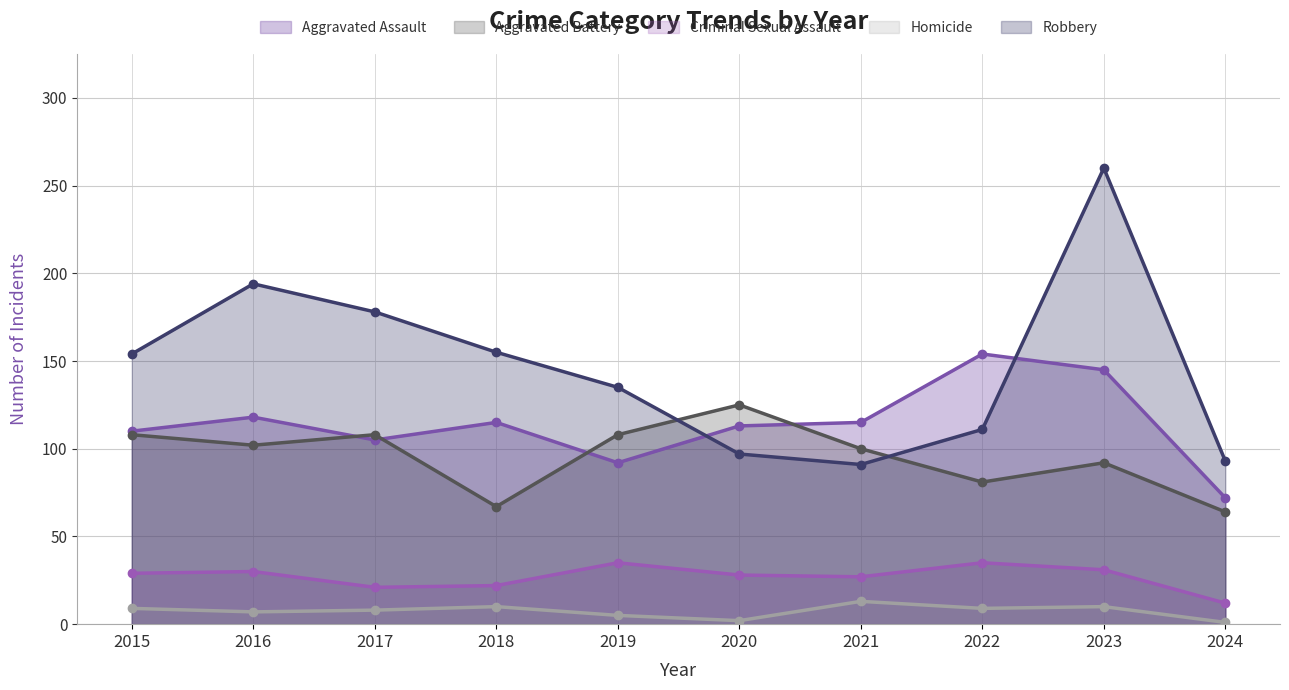

What is the total value across all series at 2016?

451